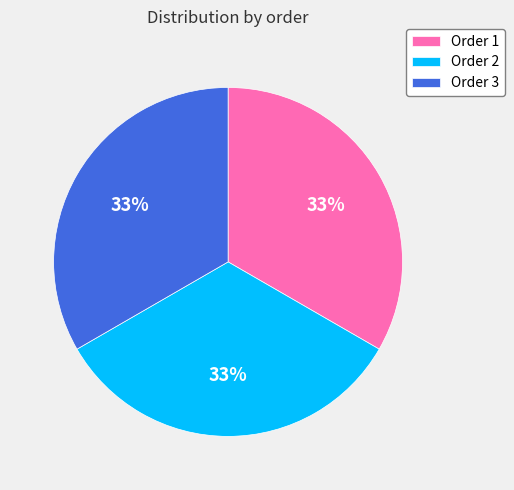

Does any single category account for the majority?

No